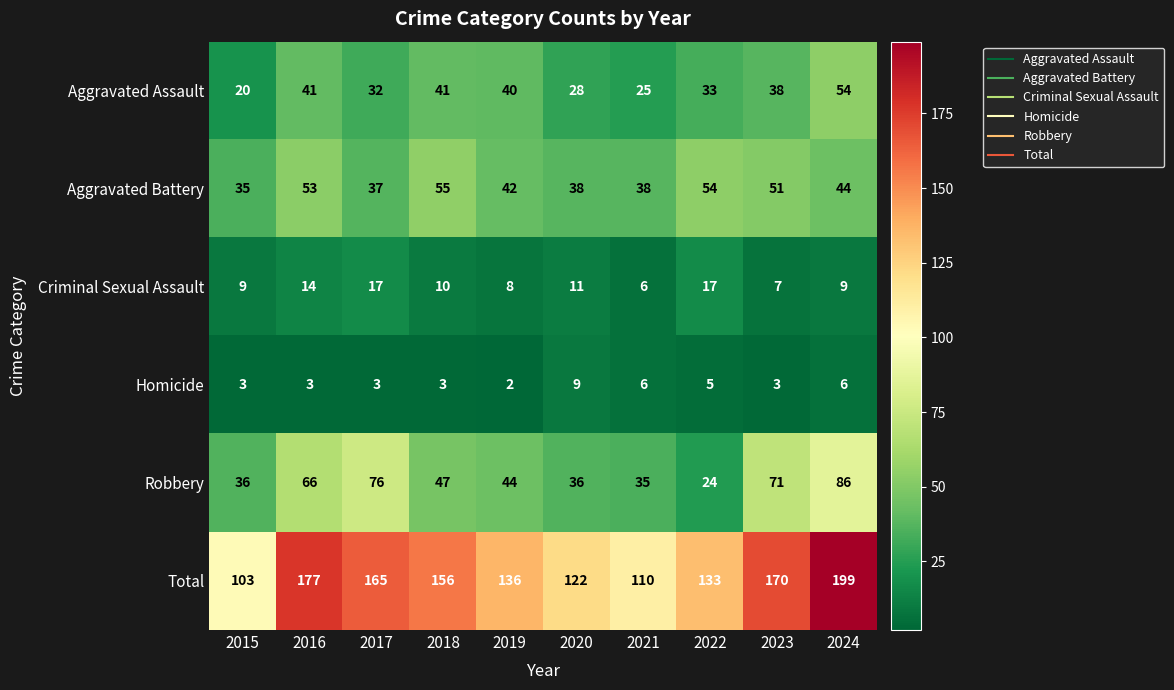

What is the highest value of the Robbery series?

86